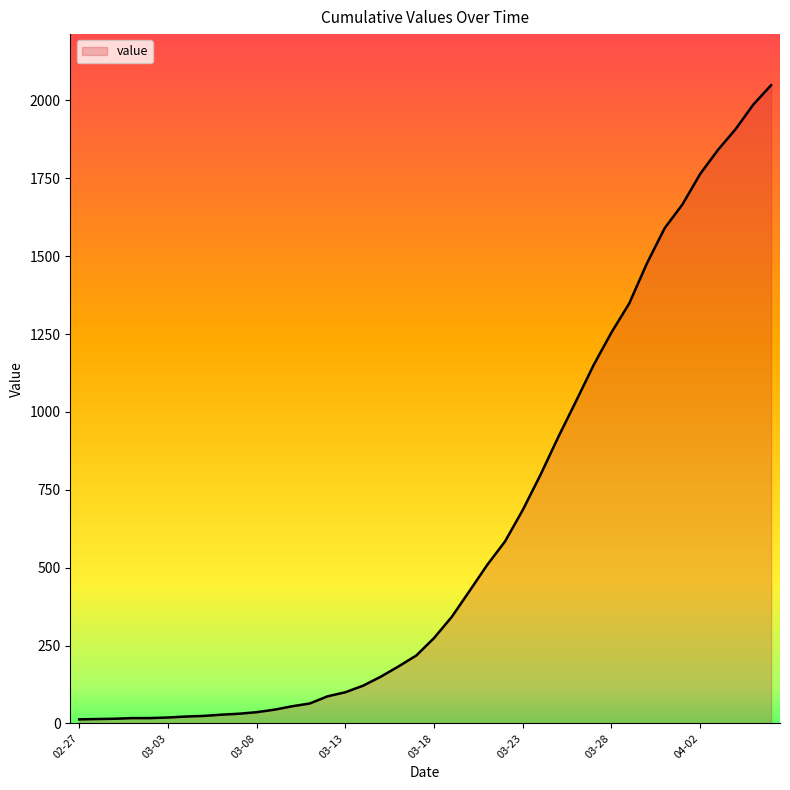

What is the difference between the maximum and minimum values?

2036